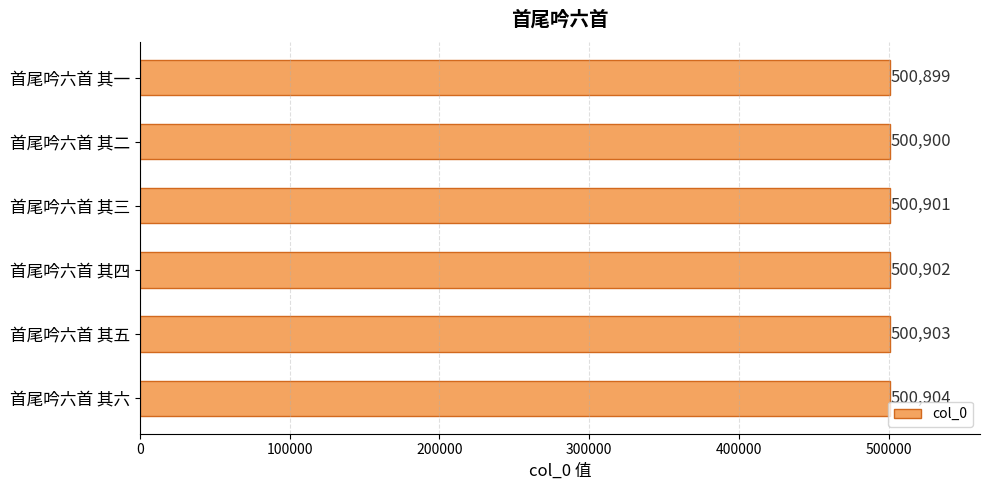

Are the bars grouped side by side (vs. stacked)?

No